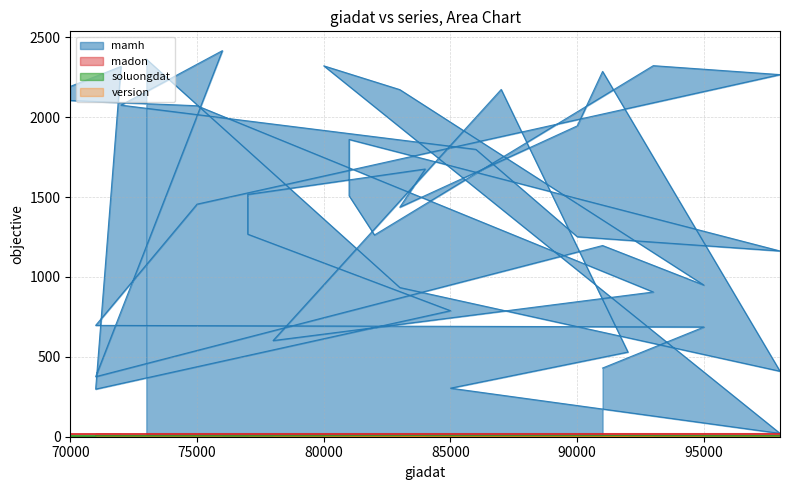

What is the value of the mamh point at the 27th from the left?

2105